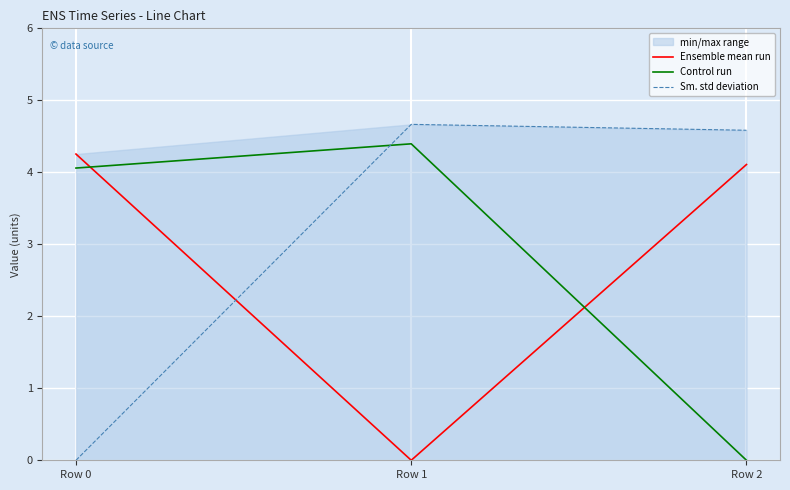

List the series in order of their peak value, lowest first.

Ensemble mean run, Control run, Sm. std deviation